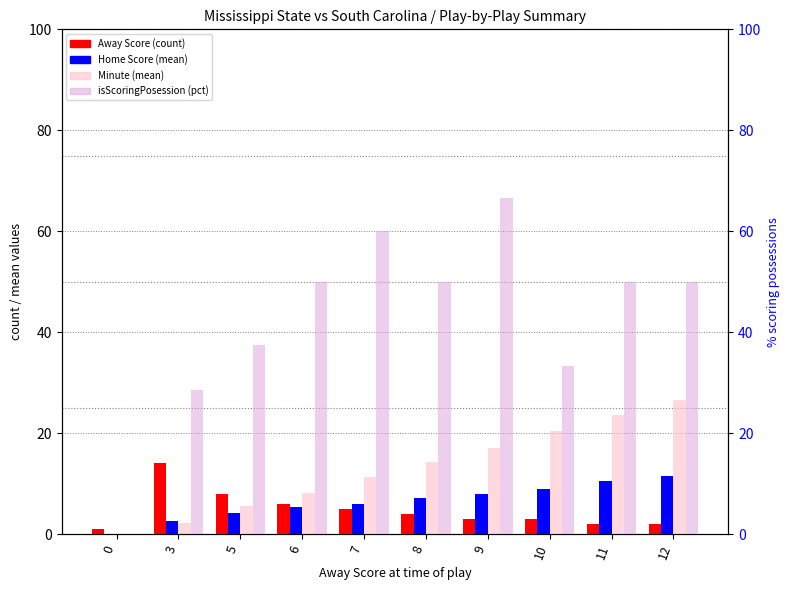

What is the difference between the Minute (mean) values at 7 and 5?

5.9